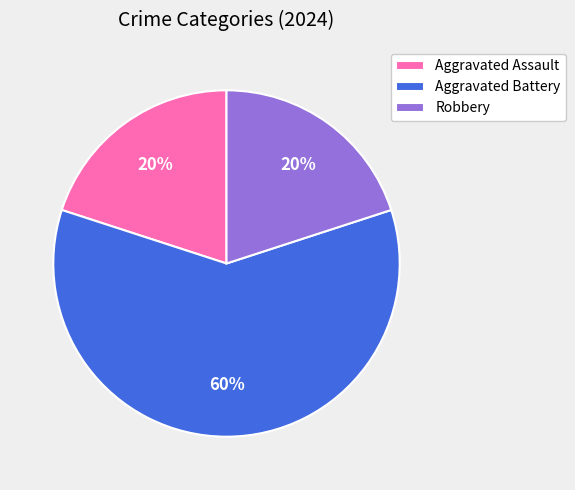

To the nearest percent, what is the difference between the largest and smallest slice percentages?

40%